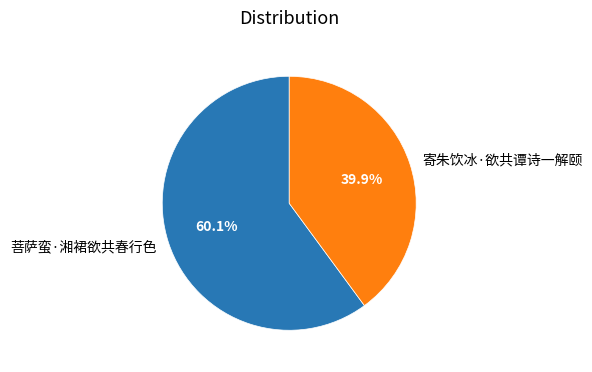

What percentage is the 菩萨蛮·湘裙欲共春行色 slice, to the nearest percent?

60%